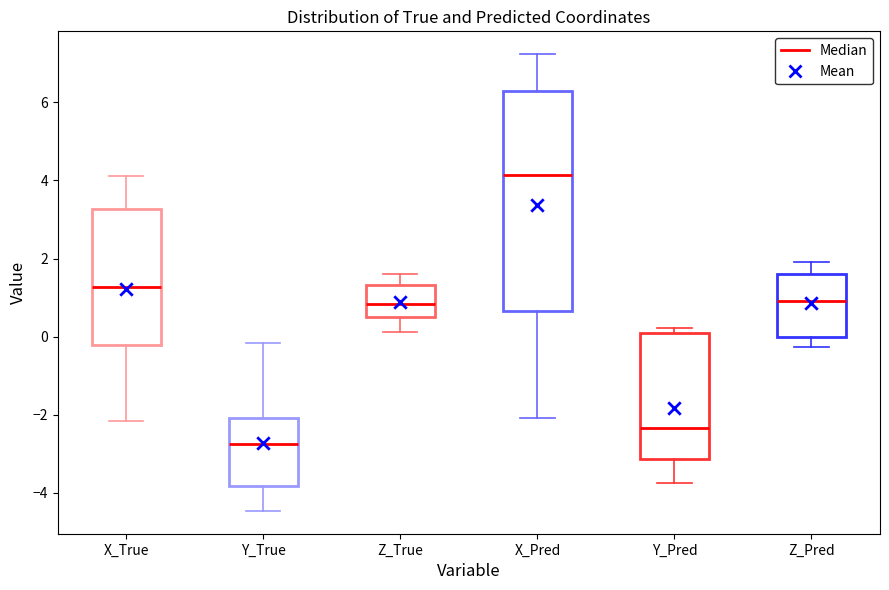

Comparing the boxes themselves (not the whiskers), which one is the tallest?

X_Pred